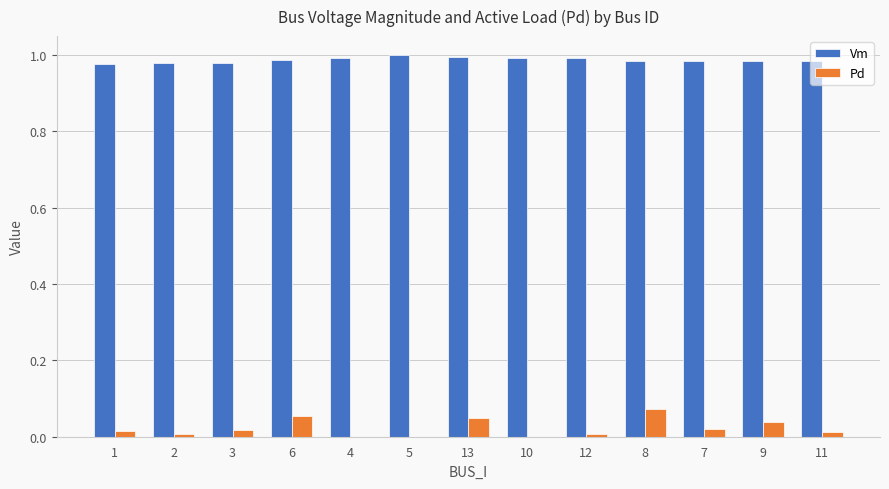

The value of Vm at 3 is 0.3. True or false?

False